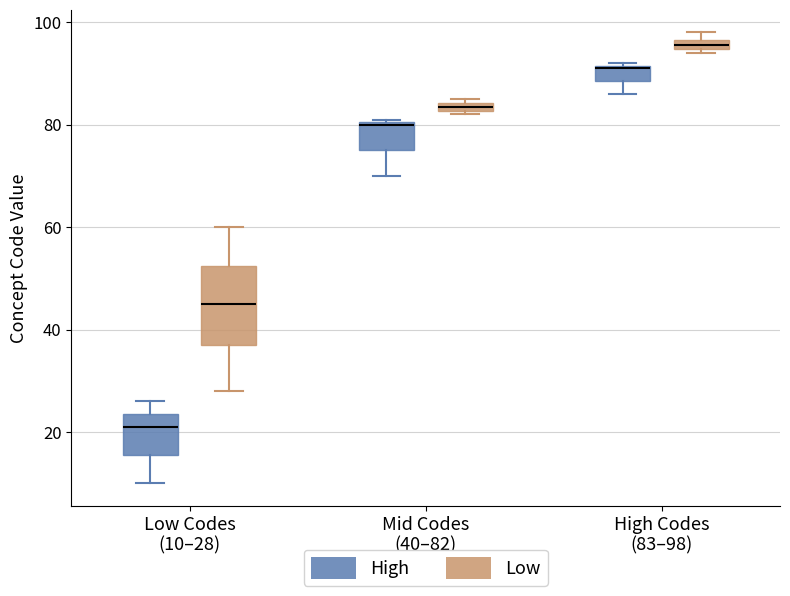

Where is the upper edge of the box for High Codes (83–98) (High) on the y-axis? The values are not printed on the chart, so give them approximately, as read against the axis.

92